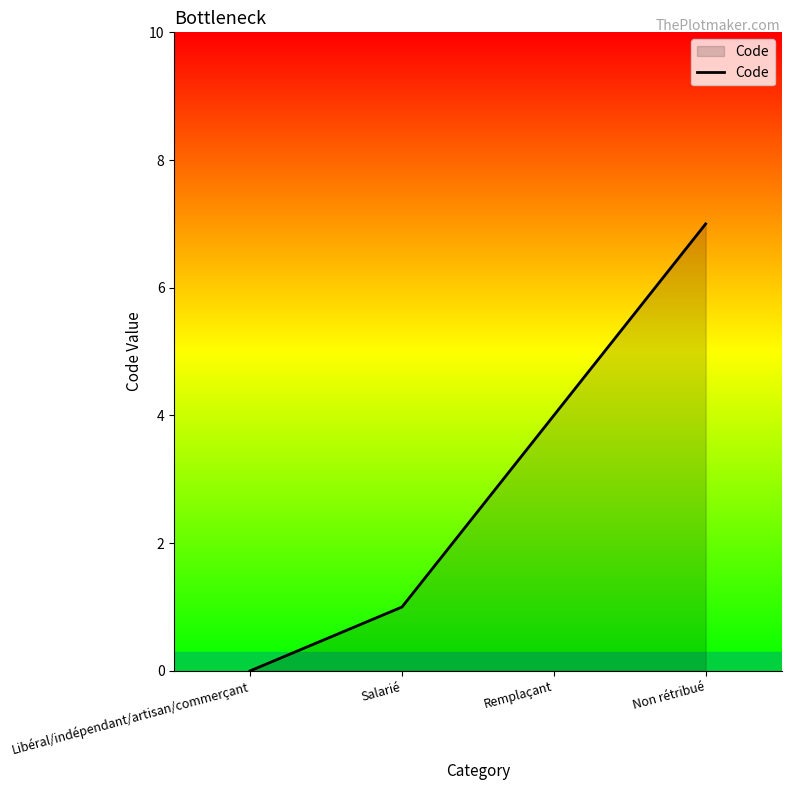

Reading left to right, what are all the values shown in this chart?

0	1	4	7